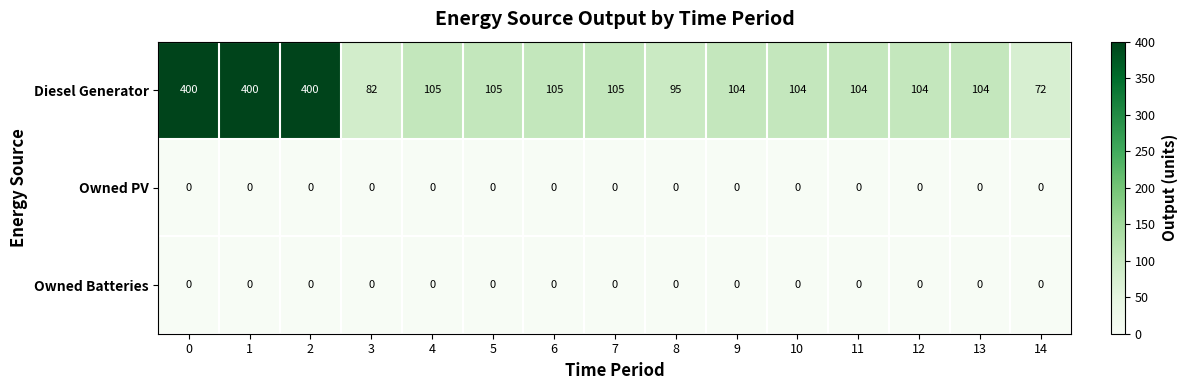

What is the maximum value shown in the chart?

400